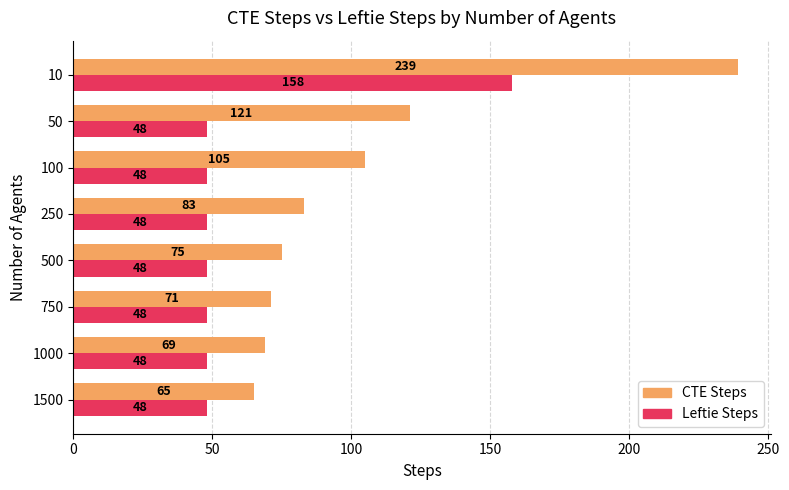

The value of CTE Steps at 1000 is 69. True or false?

True